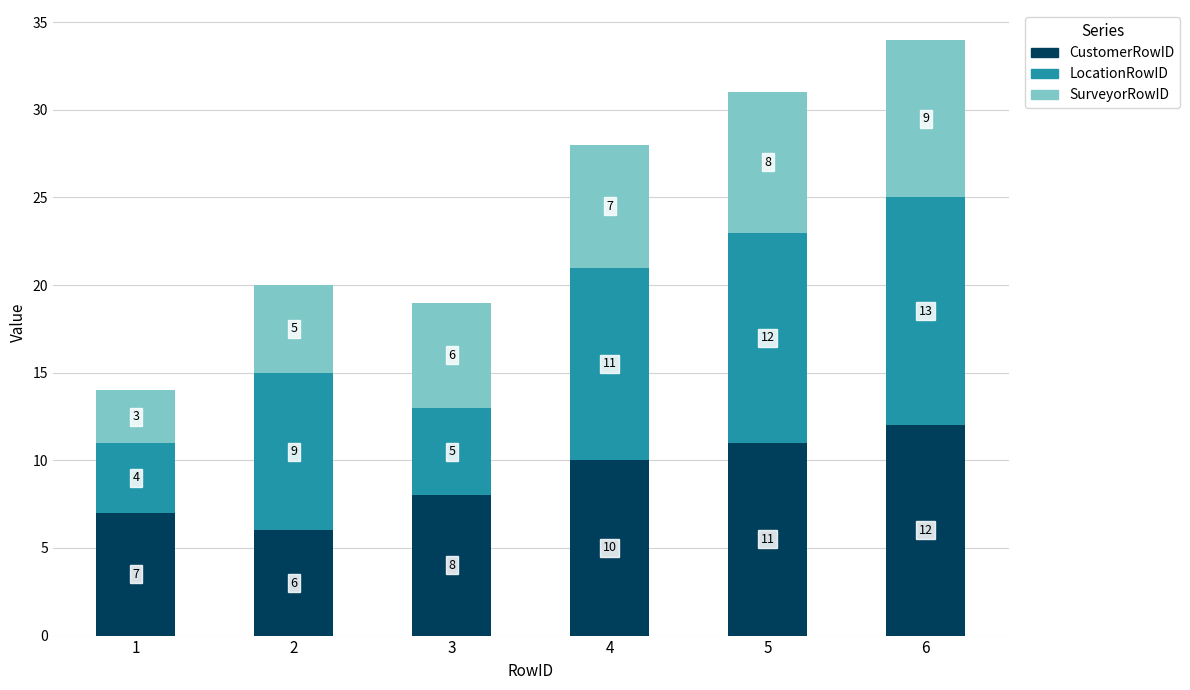

What is the difference between the CustomerRowID values at 6 and 3?

4